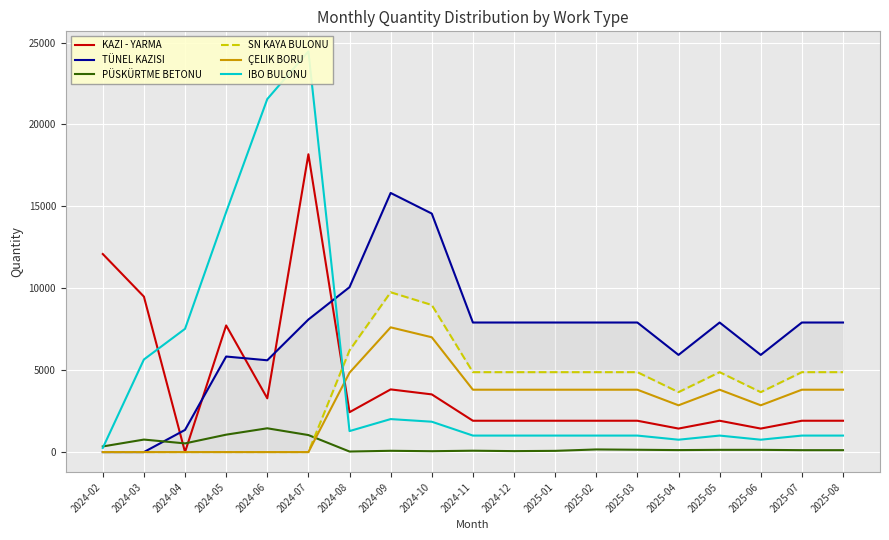

What are all the series names shown in the legend?

KAZI - YARMA, TÜNEL KAZISI, PÜSKÜRTME BETONU, SN KAYA BULONU, ÇELIK BORU, IBO BULONU